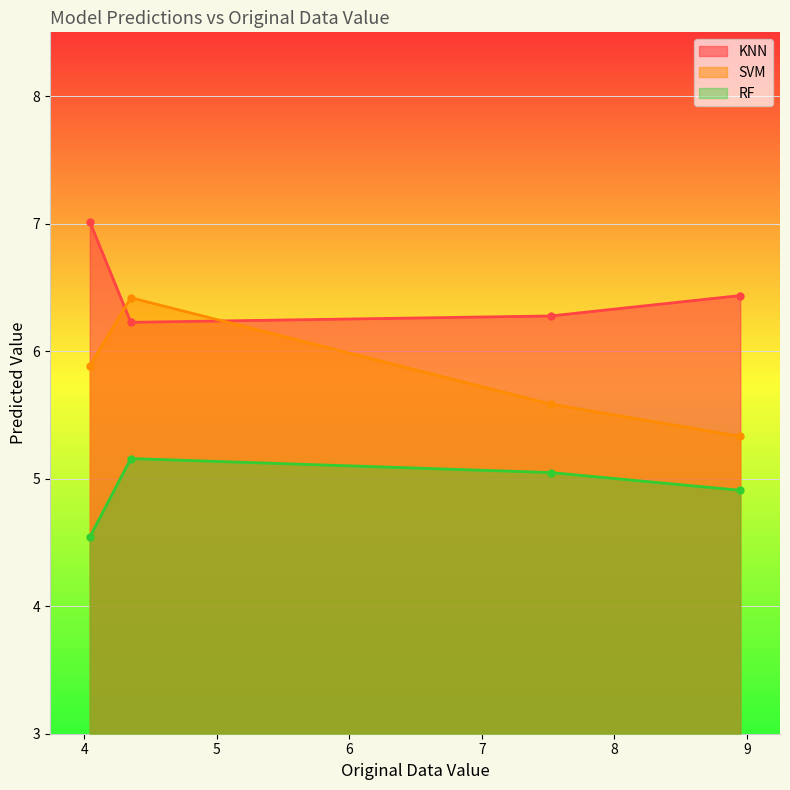

How many lines are shown in the chart?

3